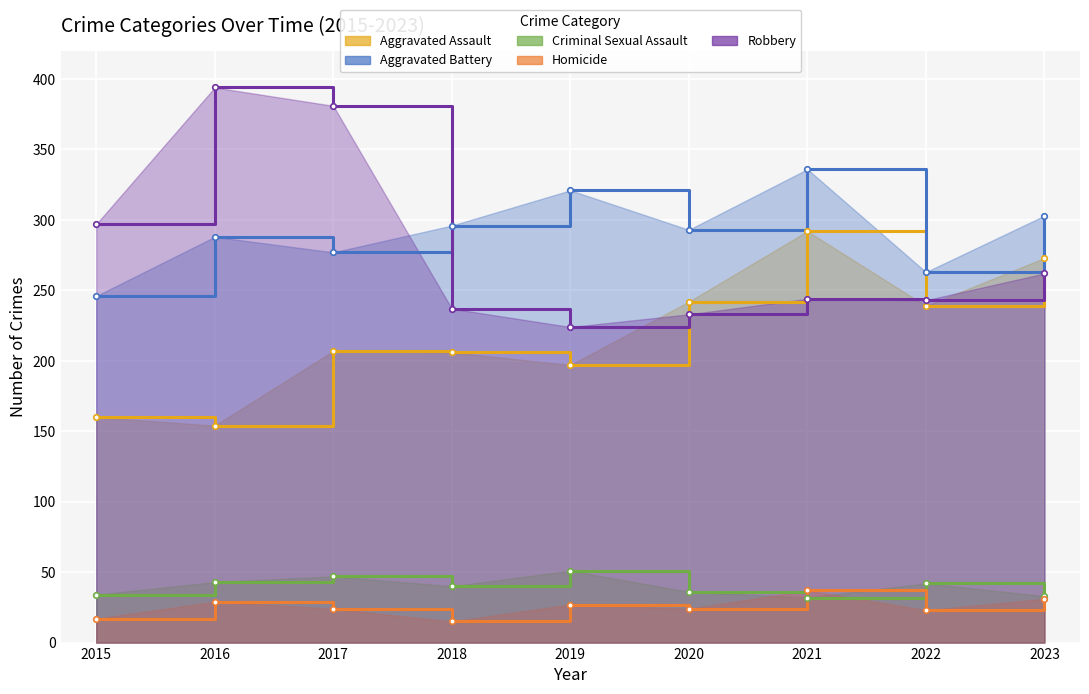

The value of Homicide at 2018 is 15. True or false?

True